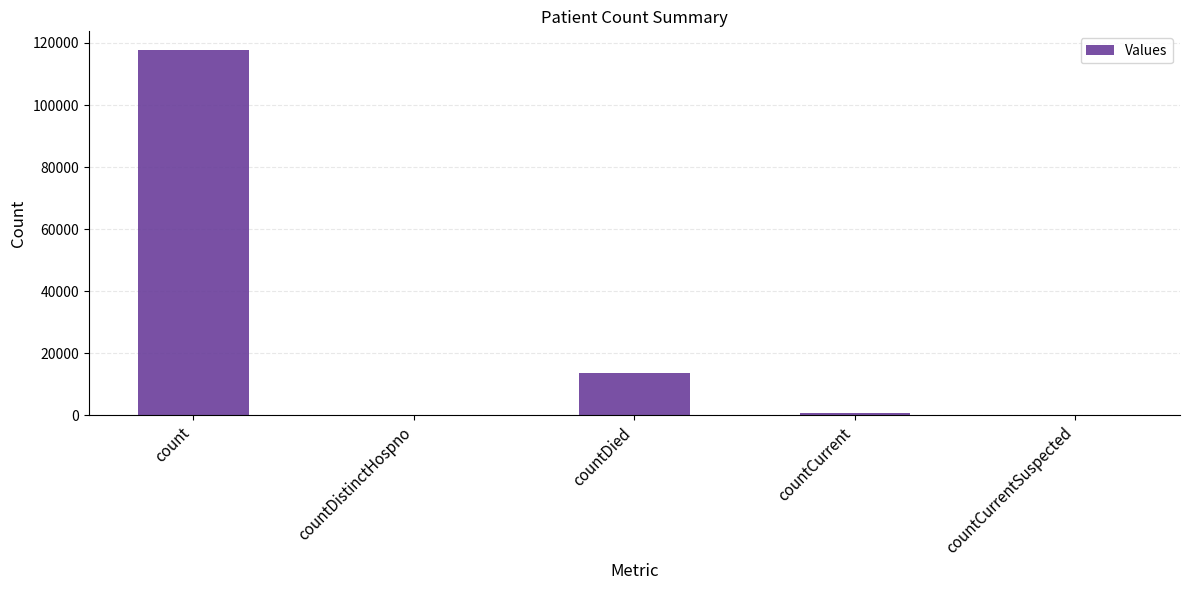

How many distinct data groups are displayed?

1